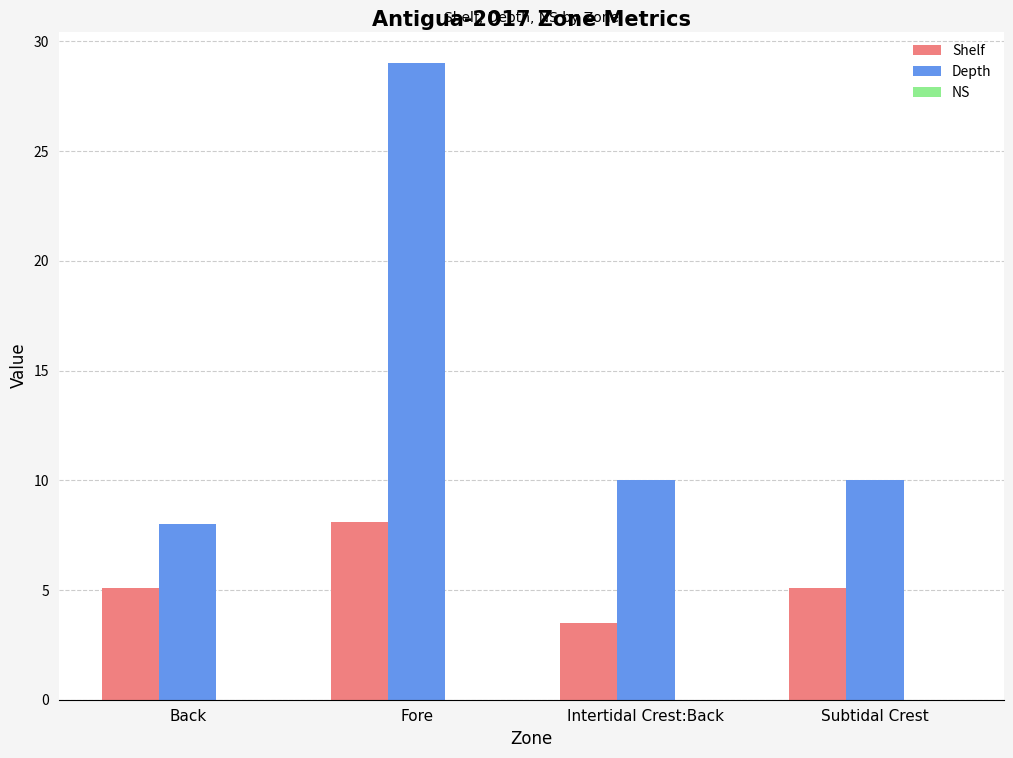

List the series in order of their overall mean, lowest first.

Shelf, Depth